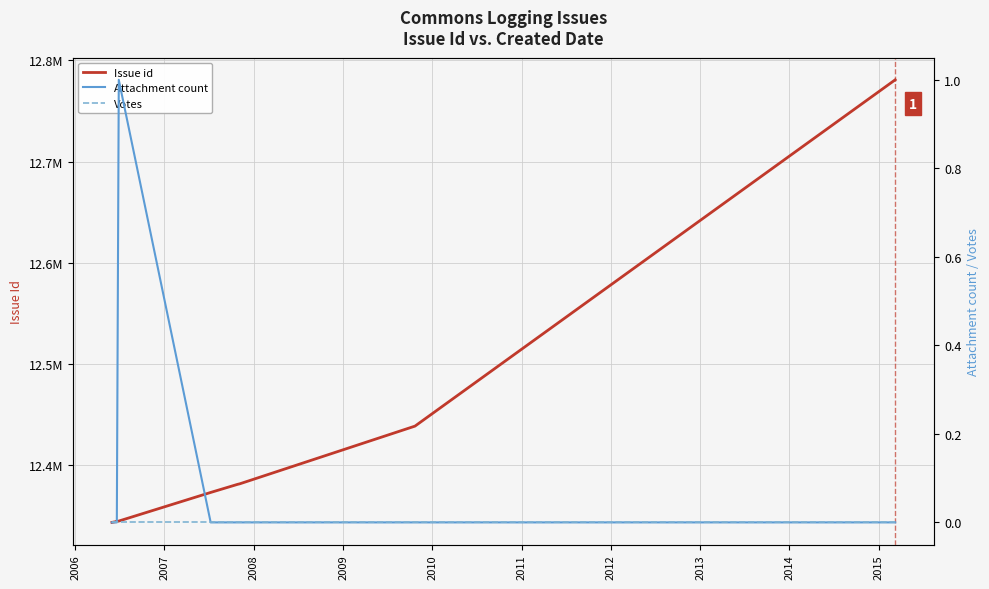

Which series has the largest total across all categories?

Issue id